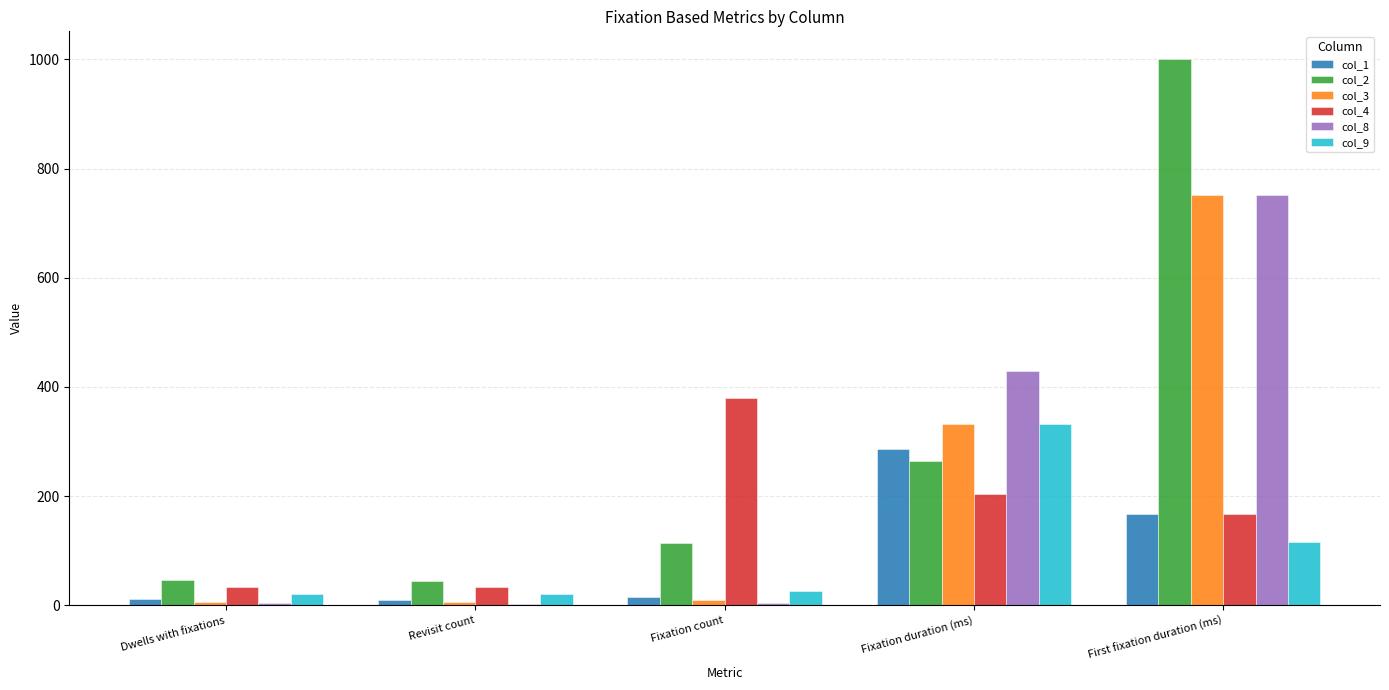

Which series changed the most between Fixation duration (ms) and First fixation duration (ms)?

col_2